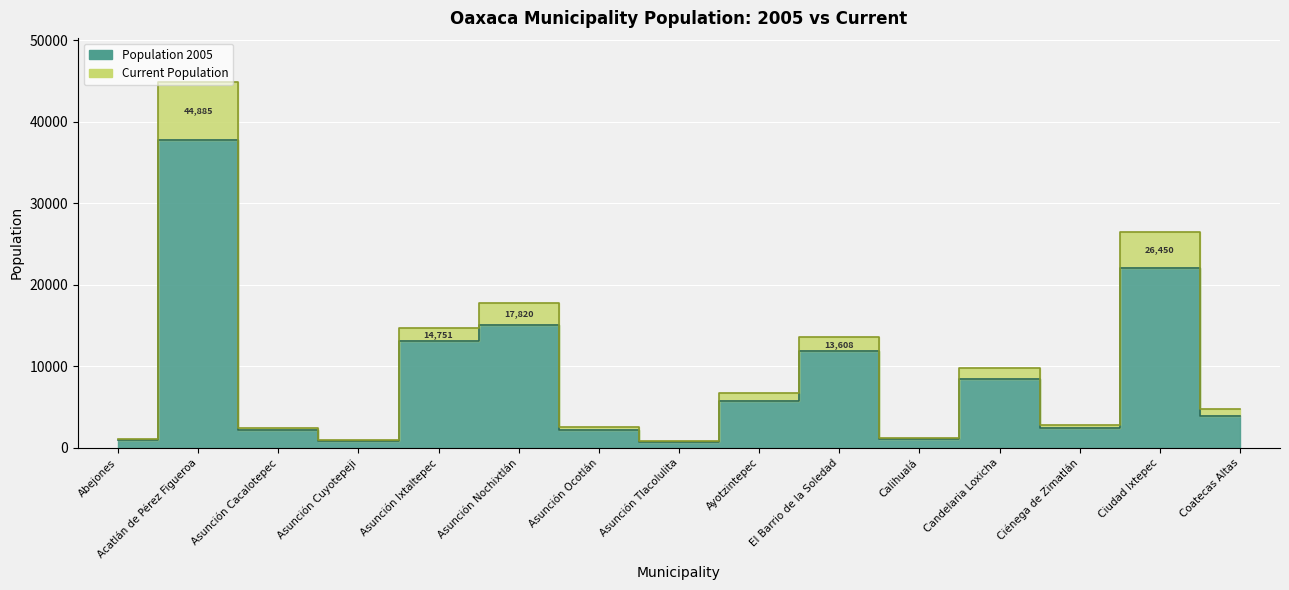

Where is the first local maximum for poblacion?

Acatlán de Pérez Figueroa